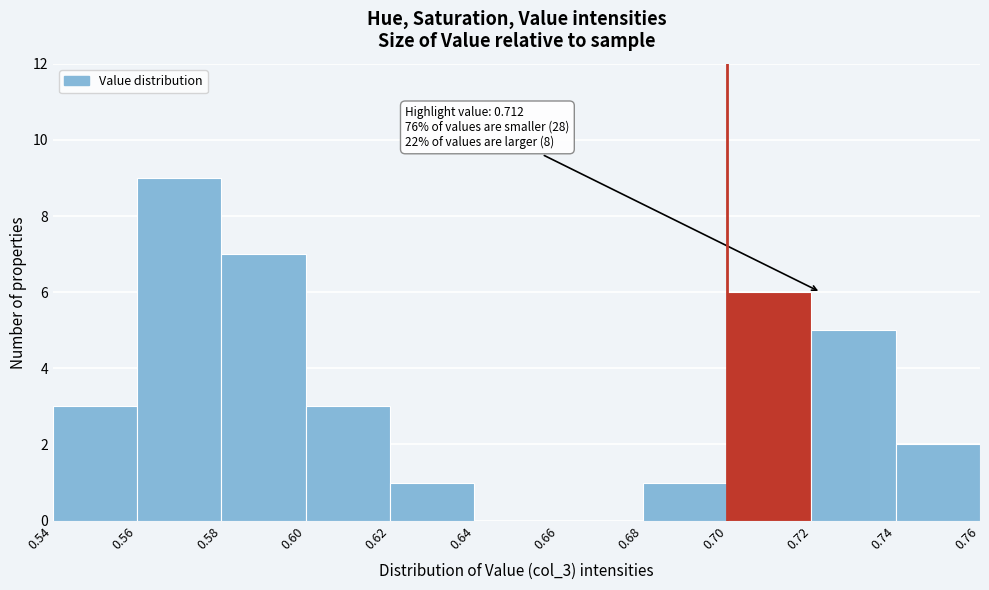

Over which range of the x-axis is the bar tallest?

0.56 to 0.58